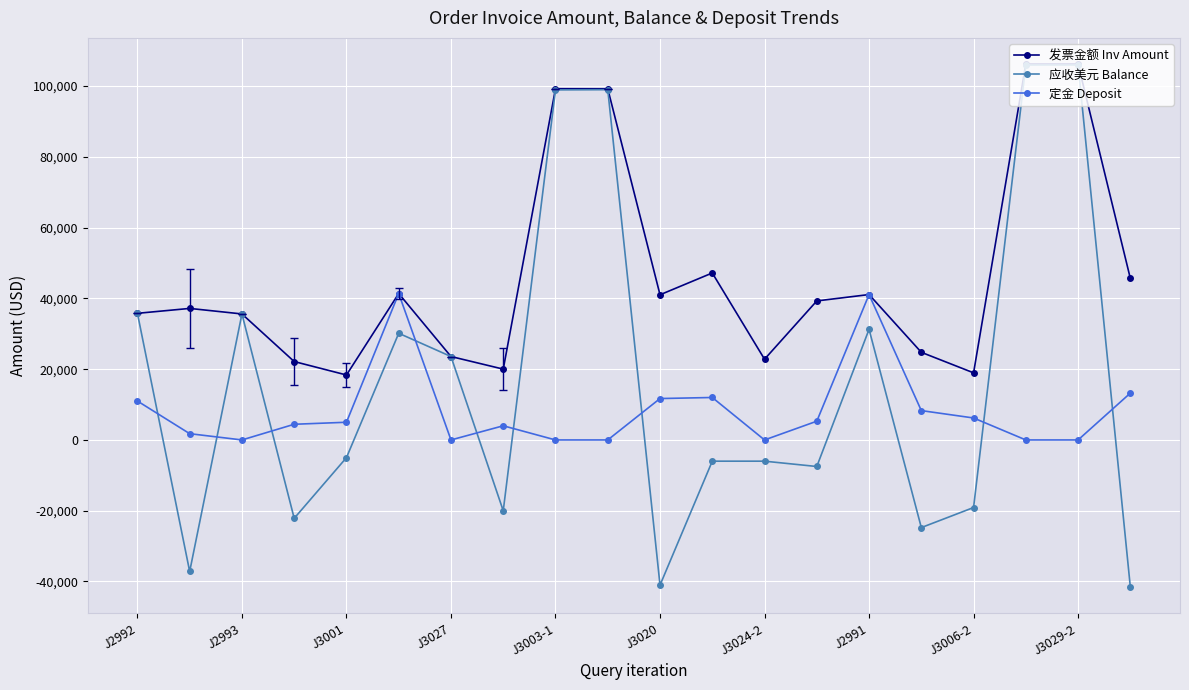

What is the lowest value of the 发票金额 Inv Amount series?

18356.8